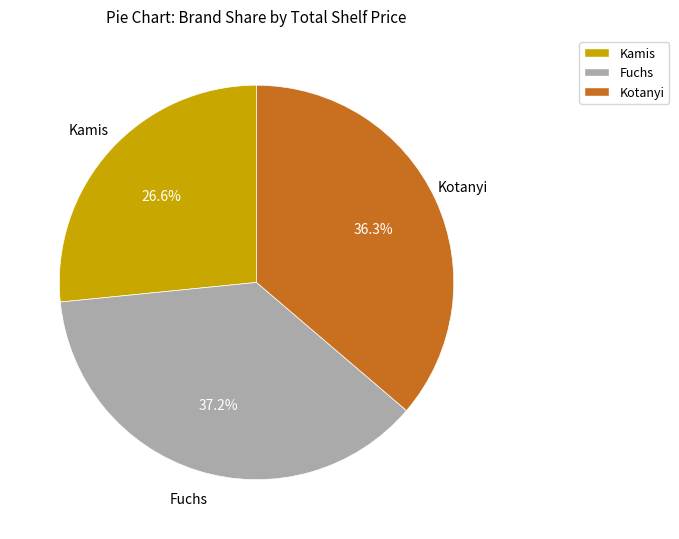

Does Fuchs account for over 50% of the chart?

No